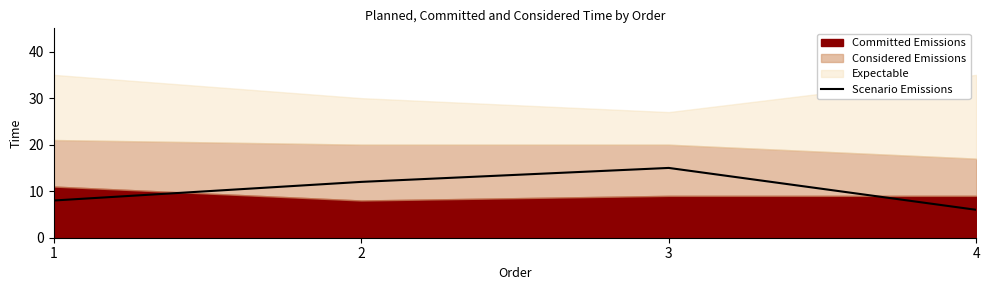

True or false: the data shows 12 at 2.

True